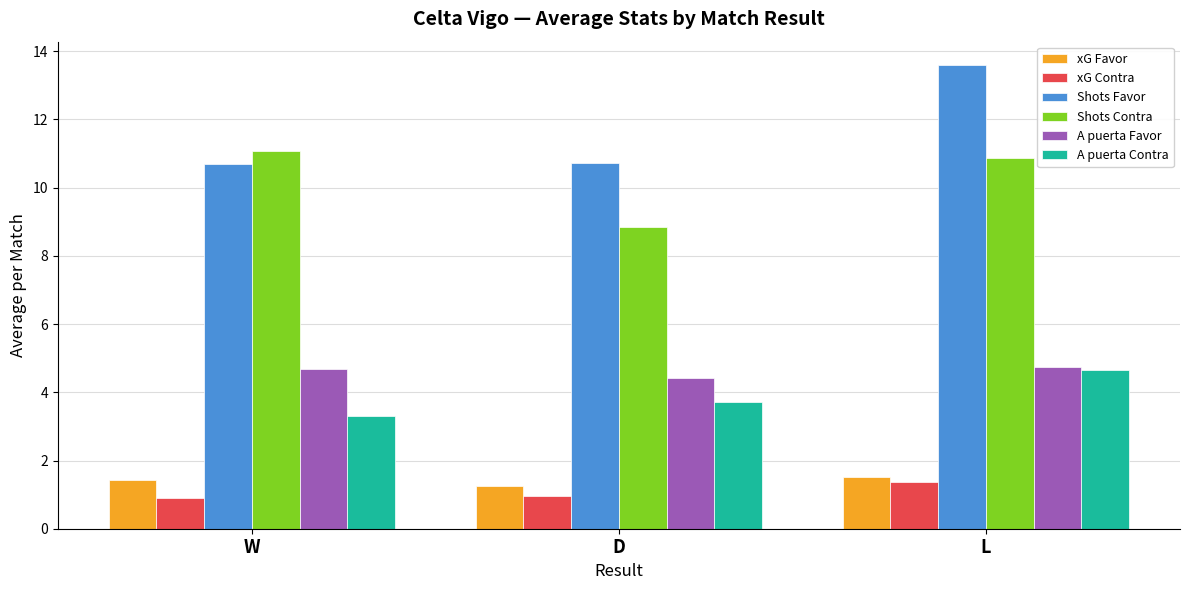

How many distinct data groups are displayed?

6